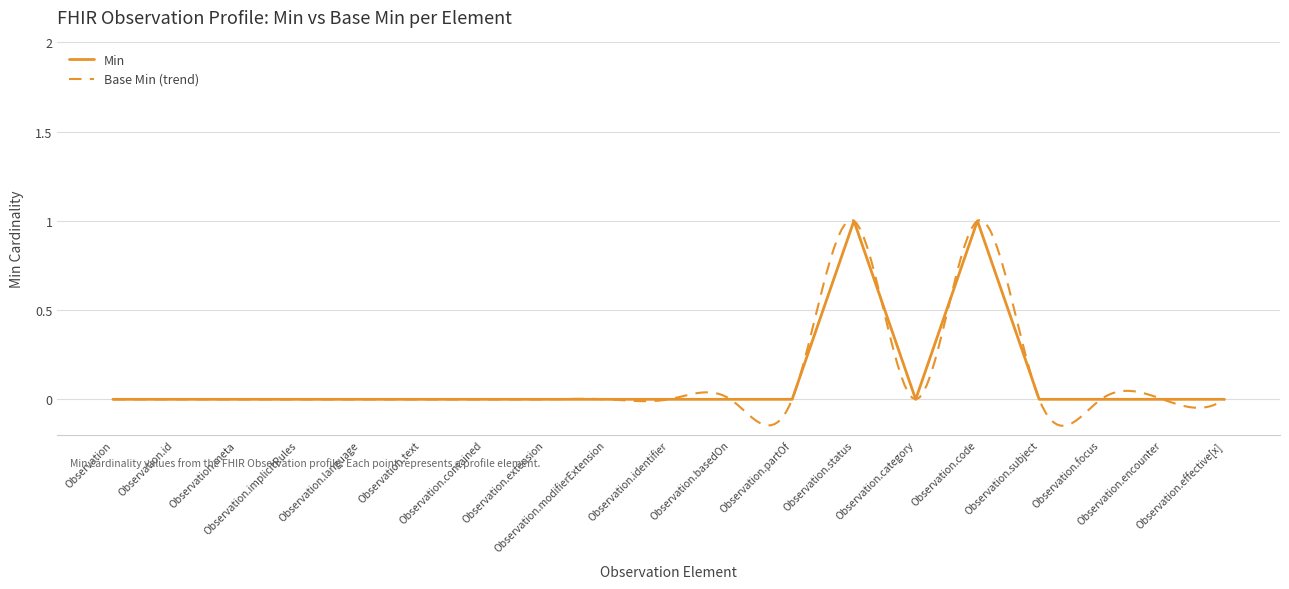

What is the sum of all values?

2